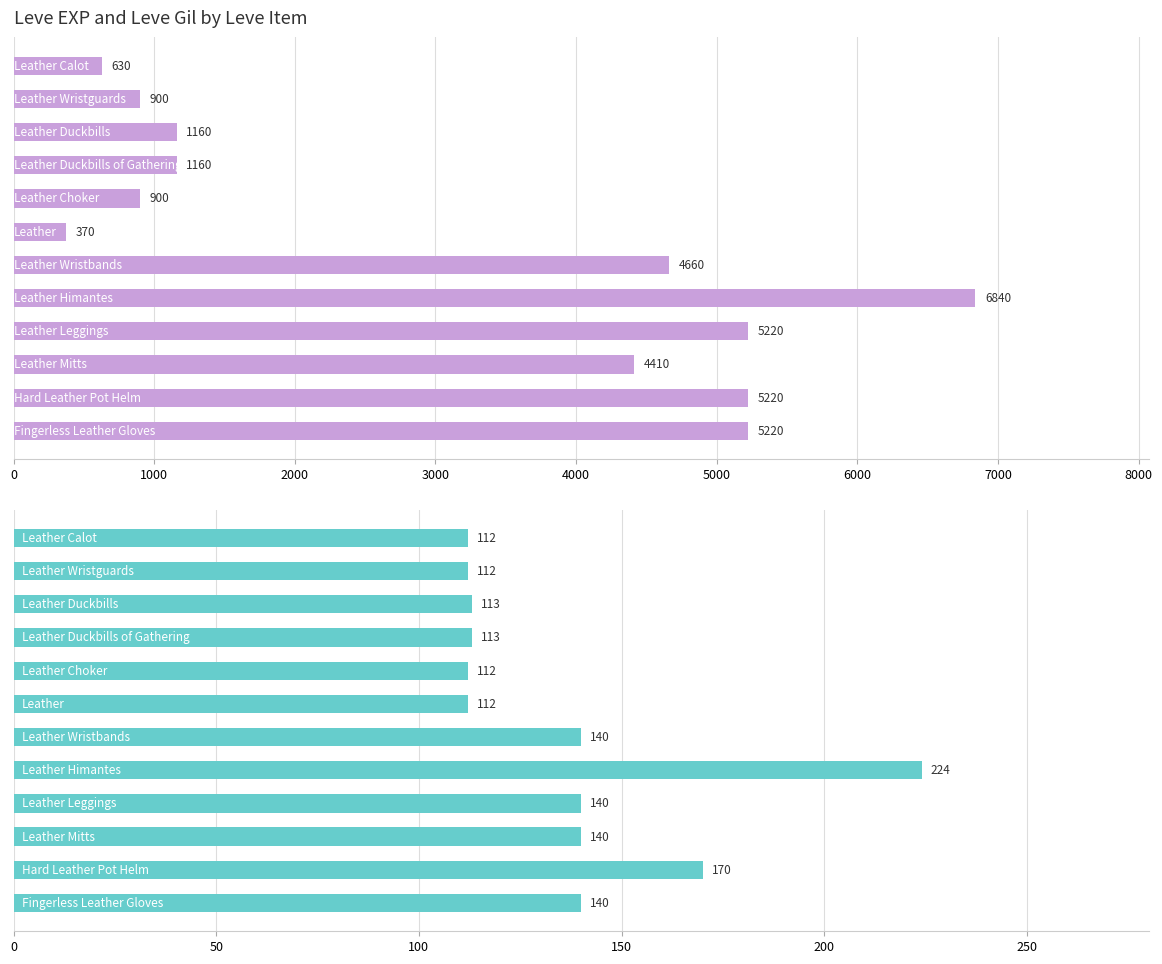

How many bars are there in each group?

2